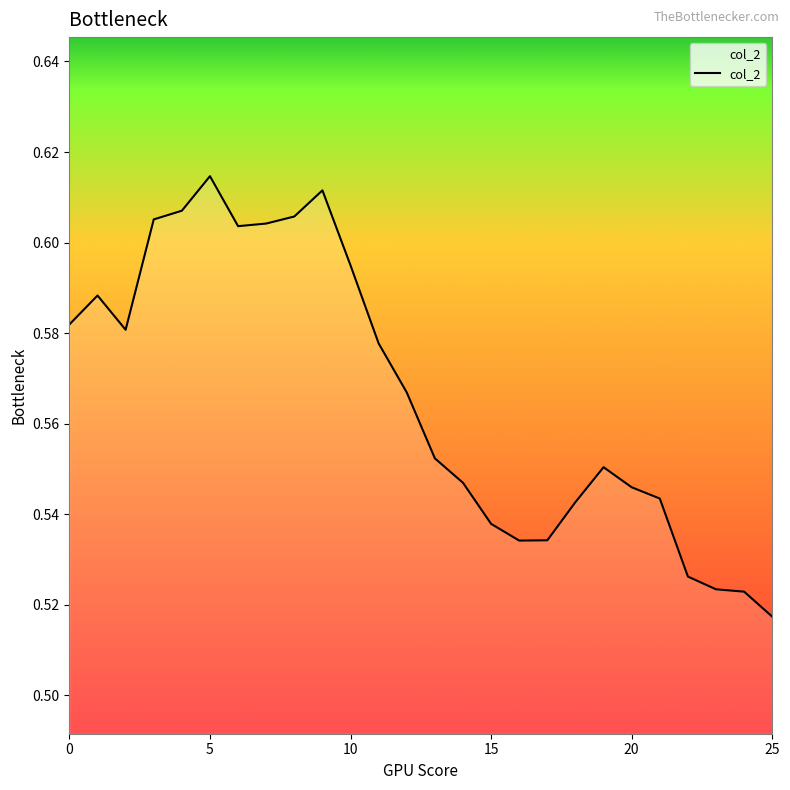

Does the chart have visible grid lines?

No